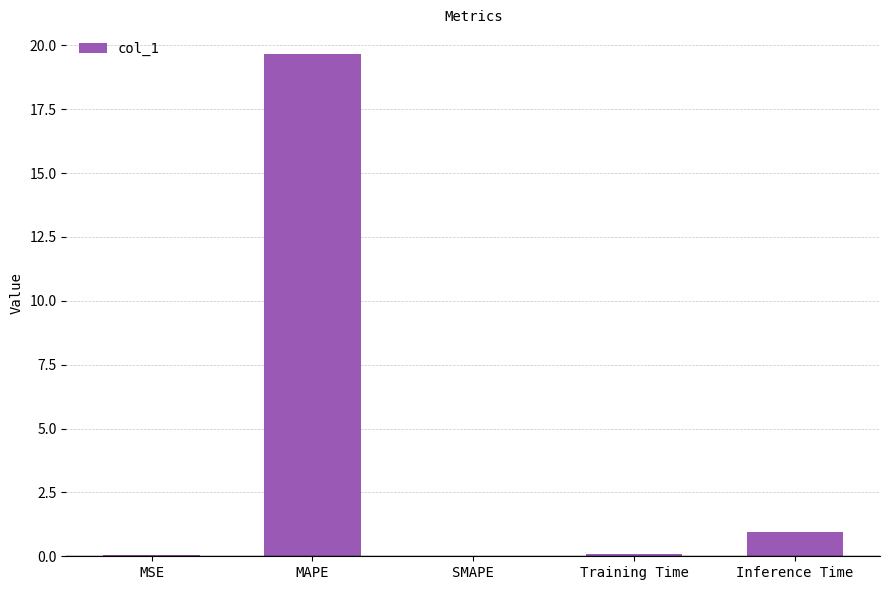

Does the chart contain stacked bars?

No